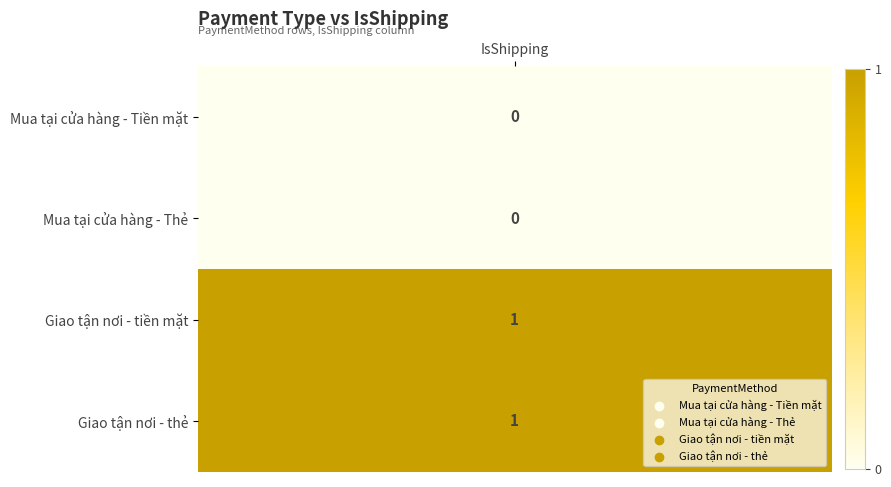

How many positive values are there?

2